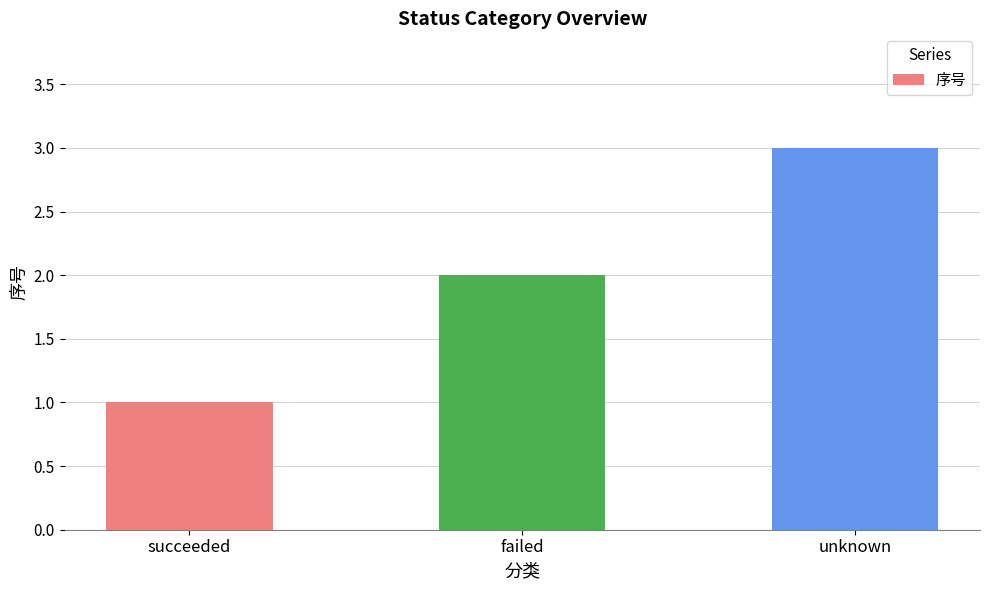

List the labels in order of value, smallest first.

succeeded, failed, unknown